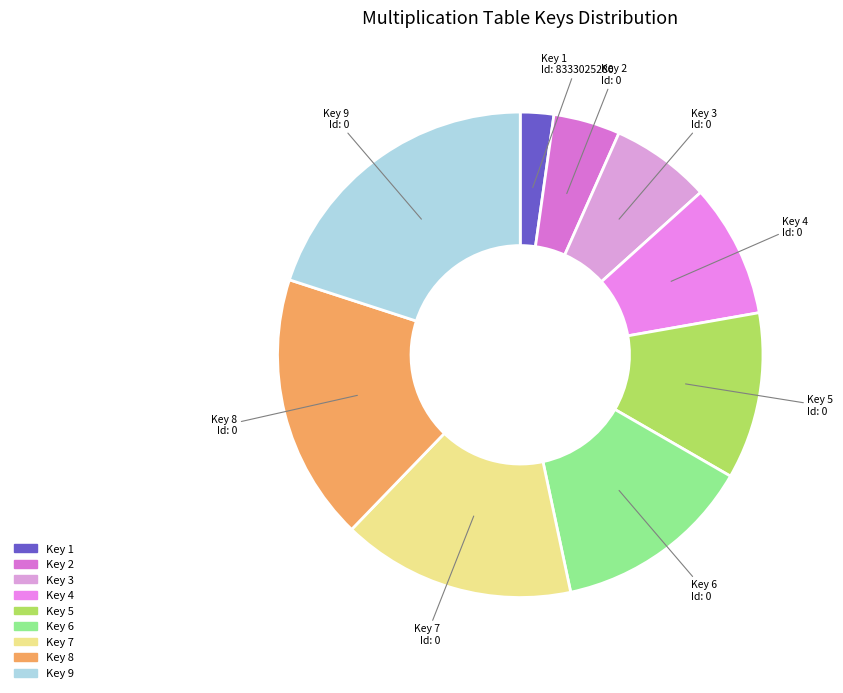

Is there a majority slice in this chart?

No